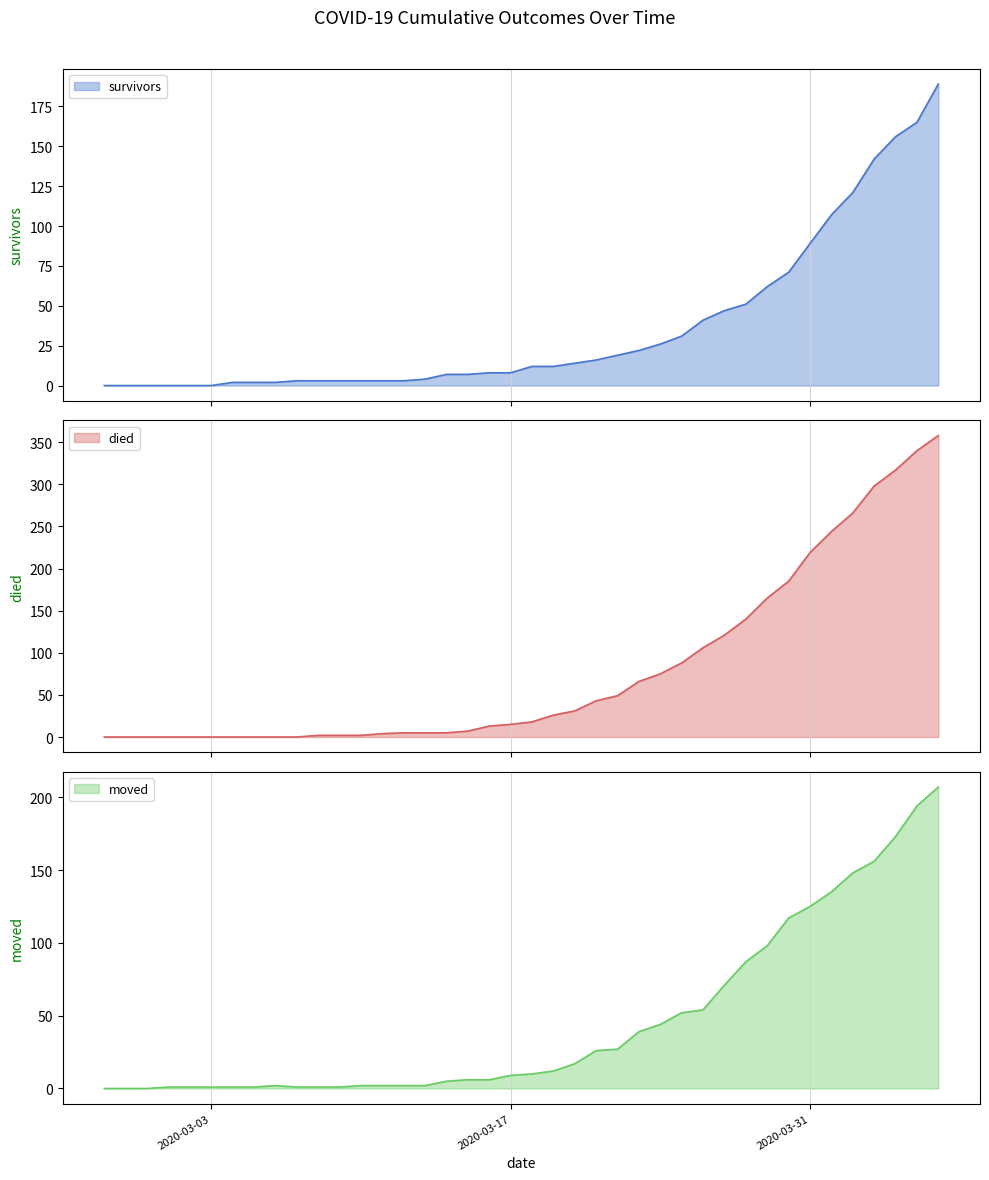

Which series has the largest total across all categories?

died